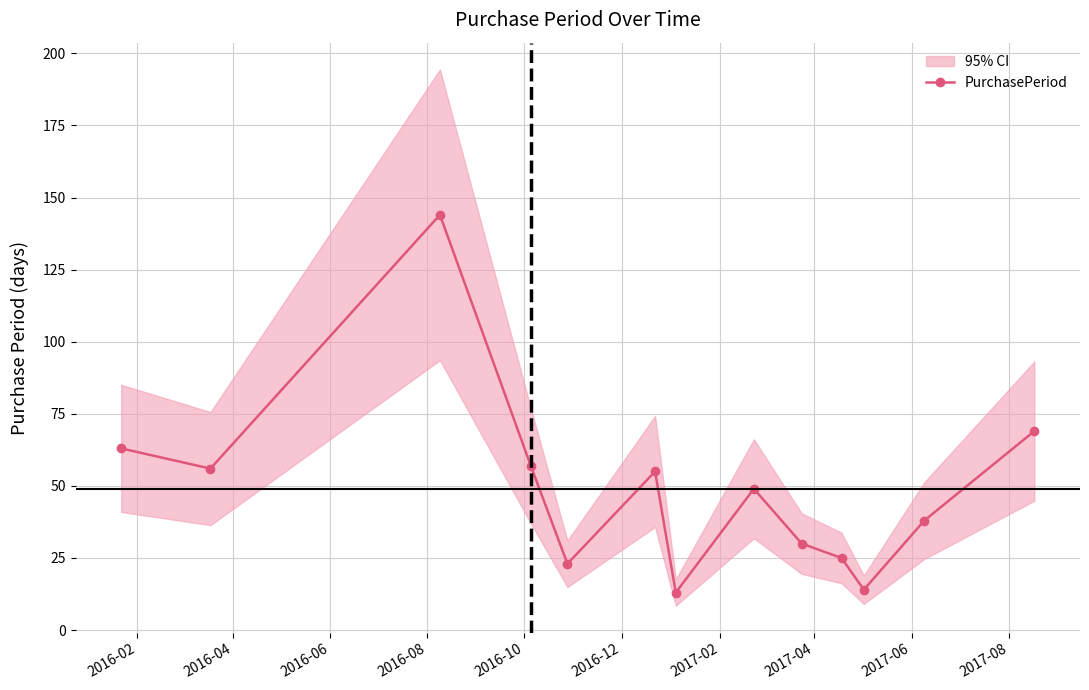

What is the difference between the maximum and minimum values?

131